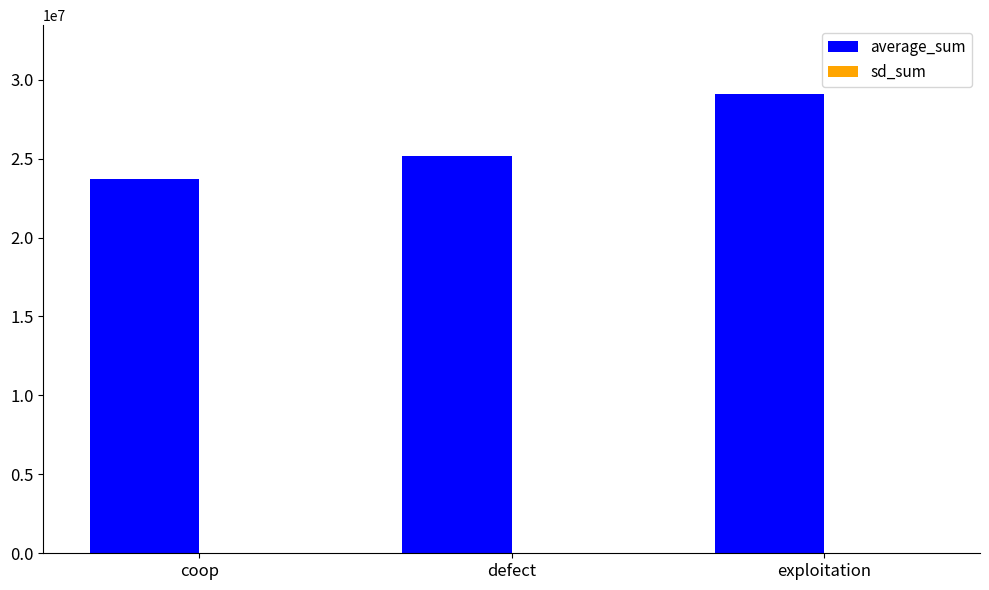

Count the number of data series in this chart.

2